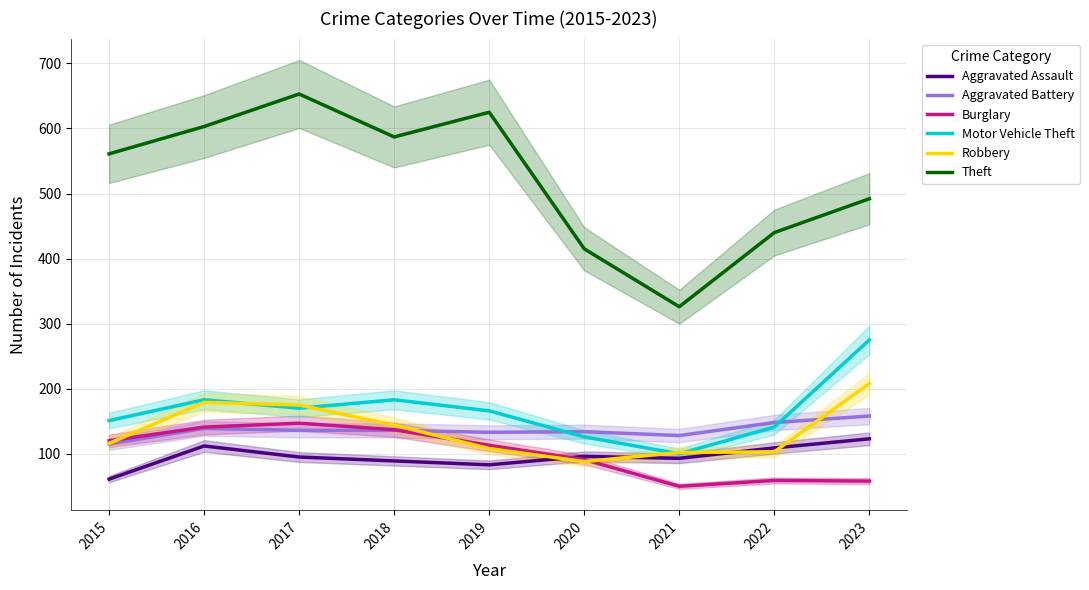

Reading right to left, what are all the values shown in this chart?

Aggravated Assault: 2023=123	2022=109	2021=93	2020=96	2019=83	2018=89	2017=95	2016=112	2015=61
Aggravated Battery: 2023=158	2022=148	2021=128	2020=134	2019=133	2018=136	2017=136	2016=139	2015=115
Burglary: 2023=58	2022=59	2021=50	2020=91	2019=113	2018=137	2017=147	2016=141	2015=120
Motor Vehicle Theft: 2023=275	2022=141	2021=100	2020=126	2019=166	2018=183	2017=170	2016=183	2015=151
Robbery: 2023=208	2022=103	2021=102	2020=88	2019=108	2018=144	2017=175	2016=179	2015=116
Theft: 2023=492	2022=440	2021=326	2020=415	2019=625	2018=587	2017=653	2016=603	2015=561